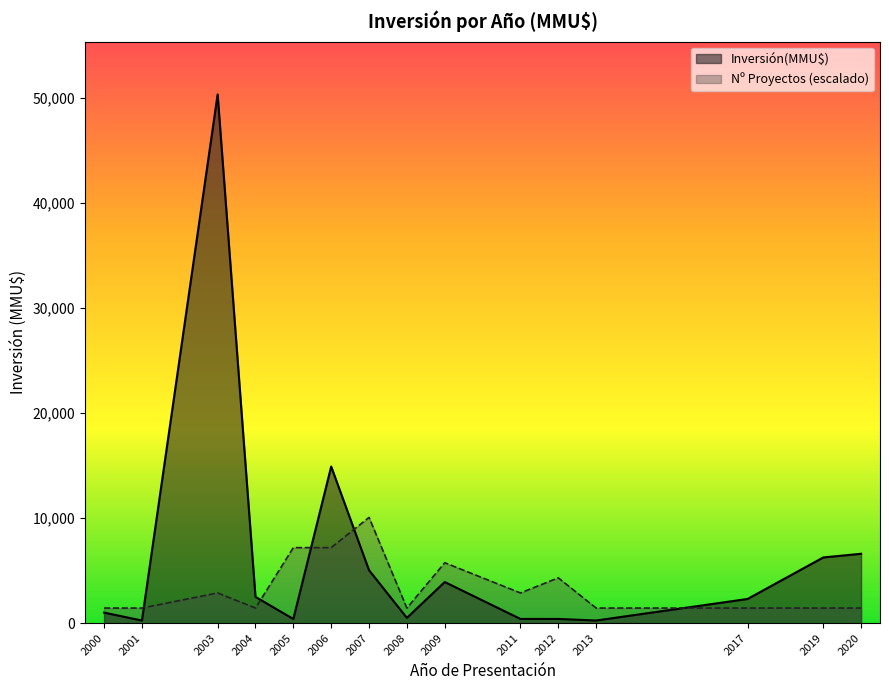

What is the difference between the maximum and second lowest values?

50300